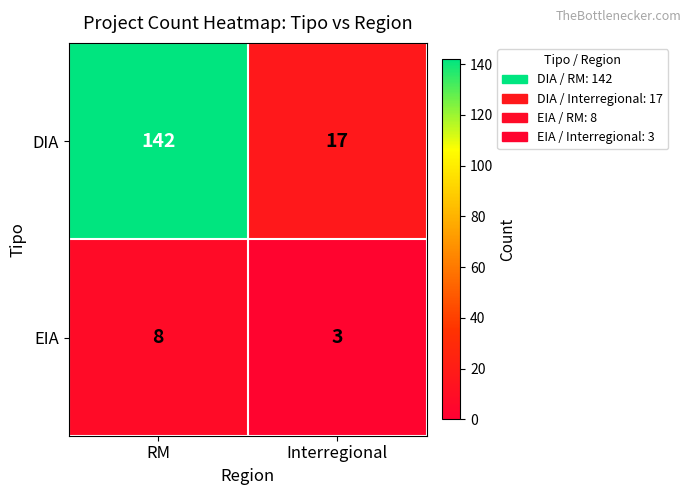

Reading left to right, transcribe all the data shown in this chart.

DIA: 142	17
EIA: 8	3